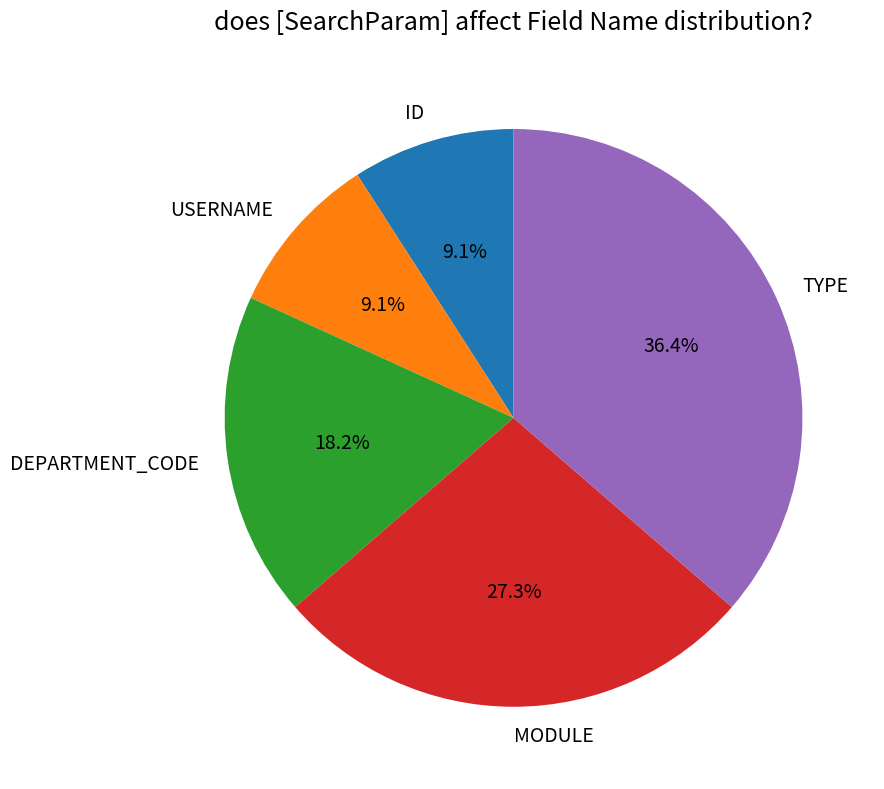

Do USERNAME and MODULE together represent more than half of the pie?

No